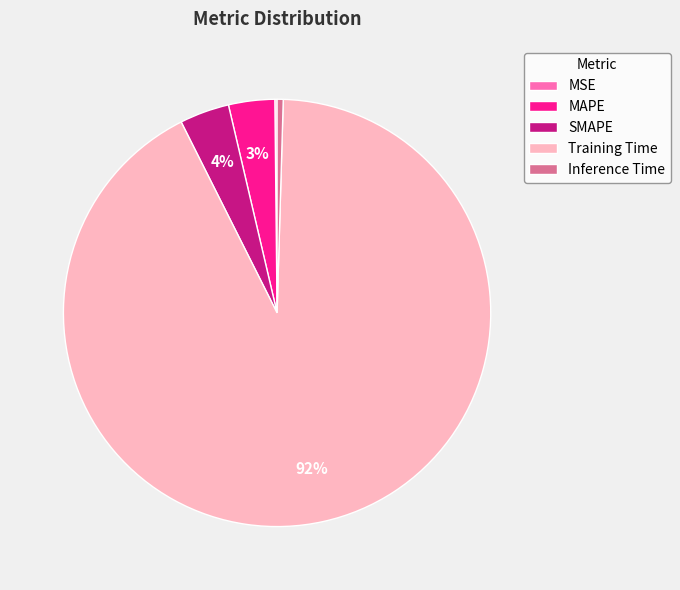

Which category has the biggest portion of the pie?

Training Time